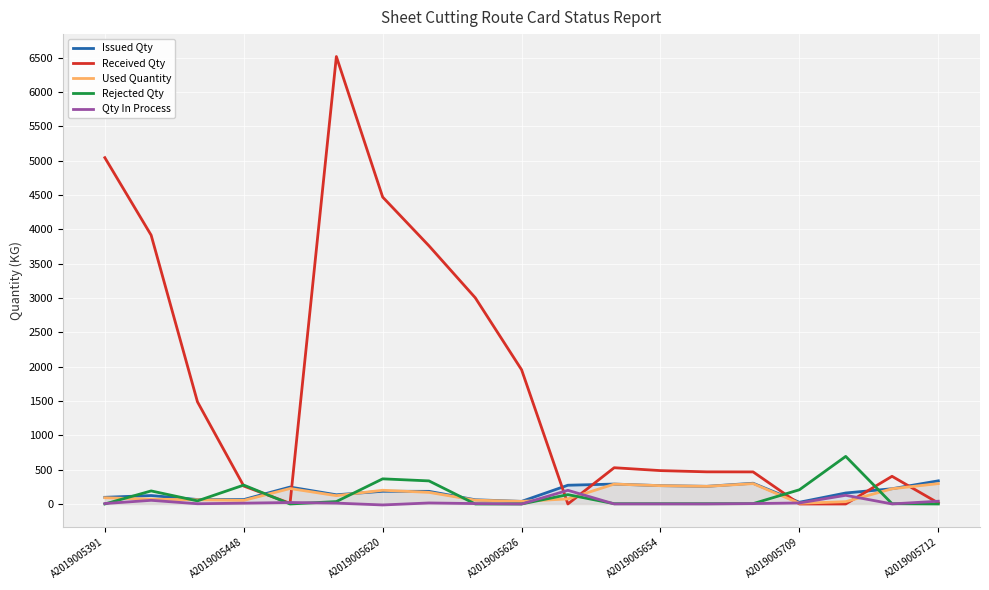

What is the maximum value shown in the chart?

6517.0